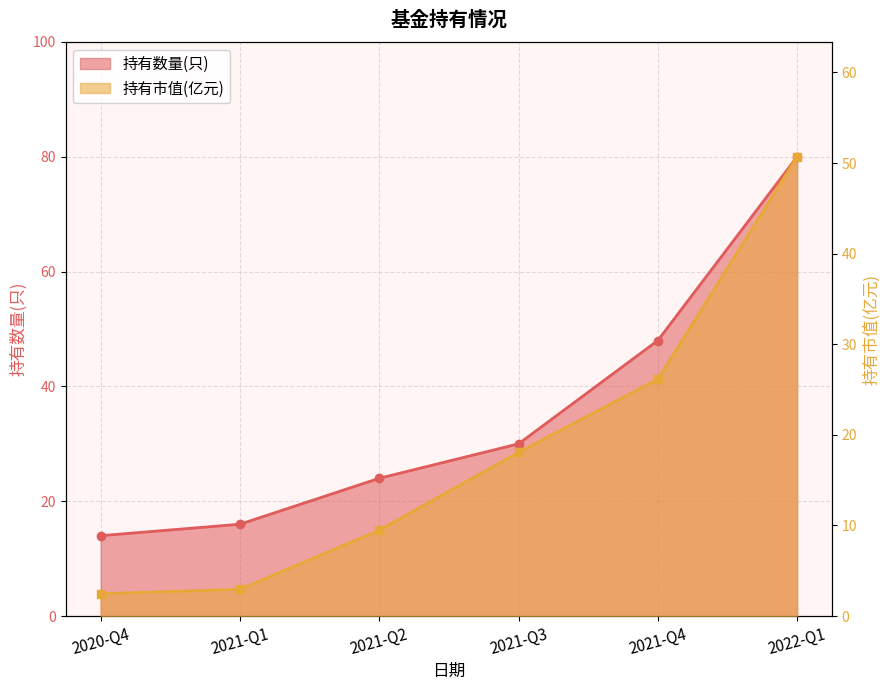

What value does the 持有市值(亿元) series have at 2021-Q1?

3.0